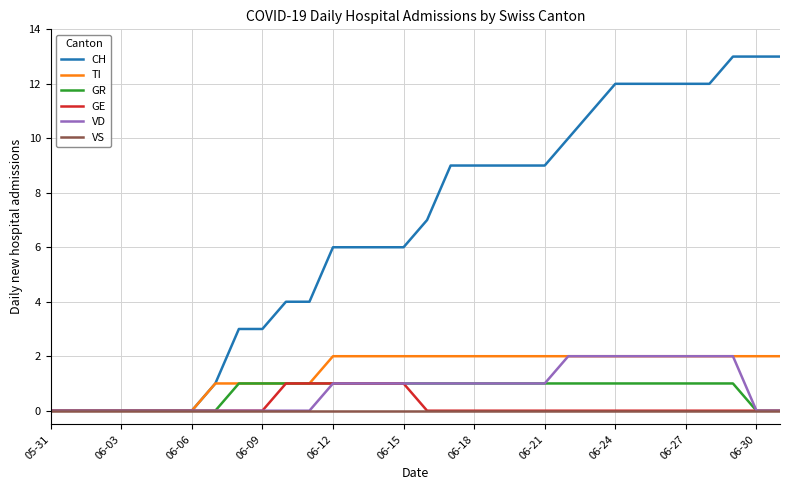

What is the difference between the maximum and minimum values in the GE series?

1